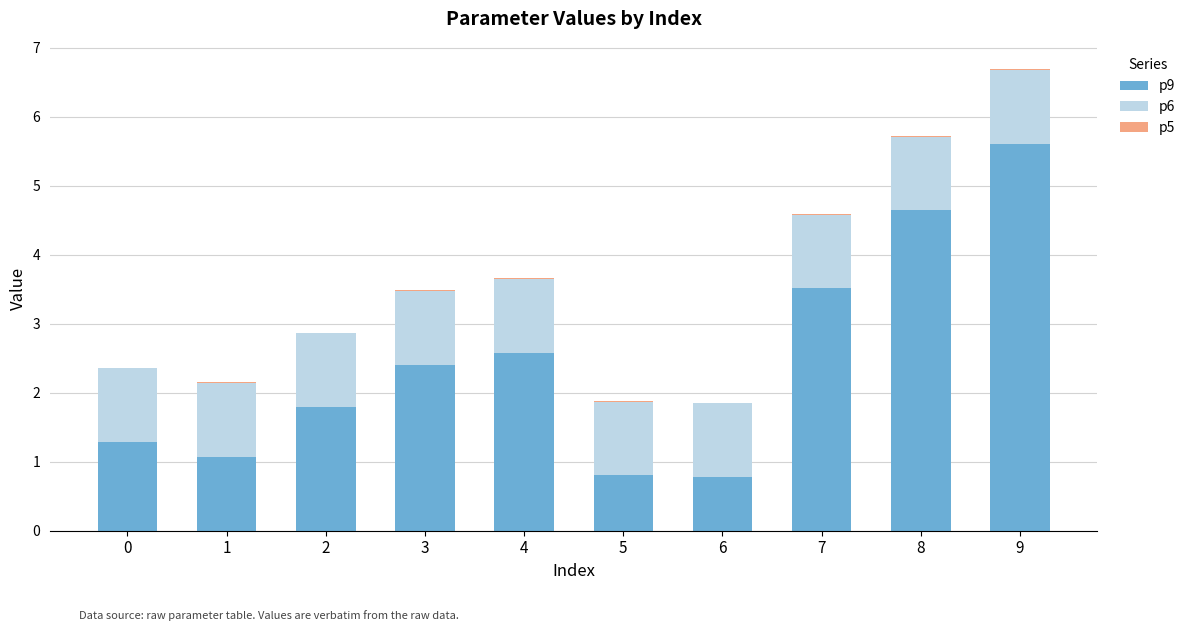

Are the bars grouped side by side (vs. stacked)?

No